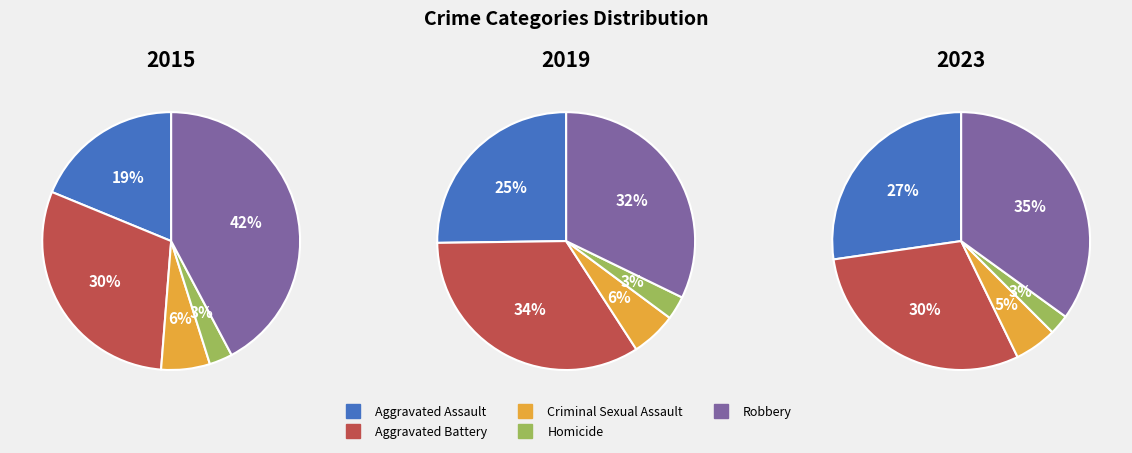

Rank the series by their average value, from lowest to highest.

2023, 2015, 2019